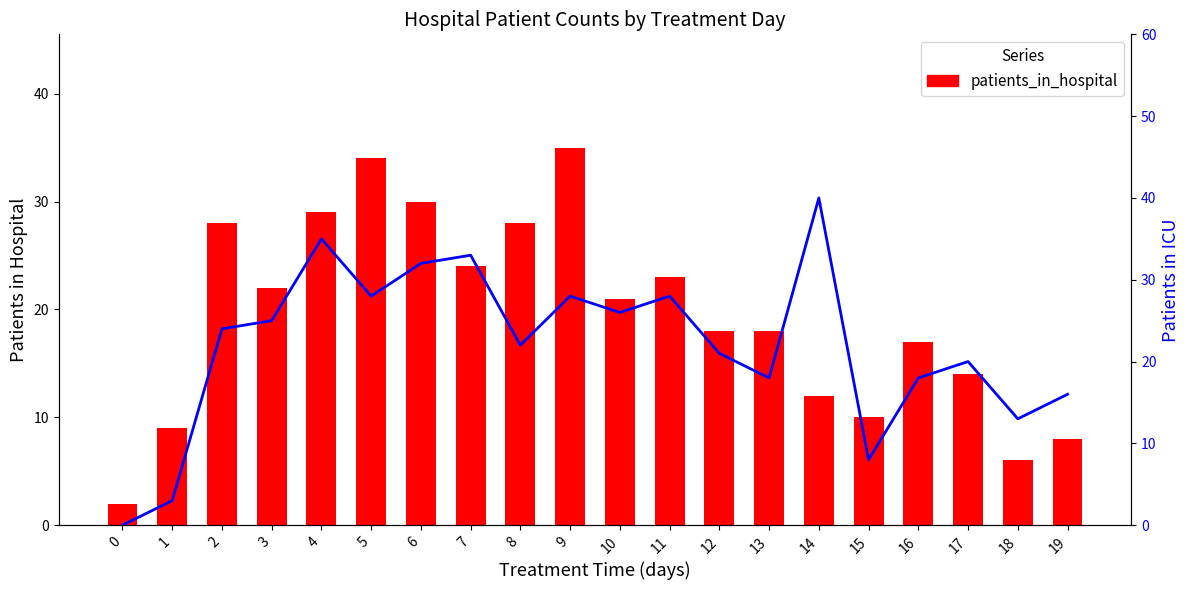

At which label does patients_in_icu first exceed 24?

3